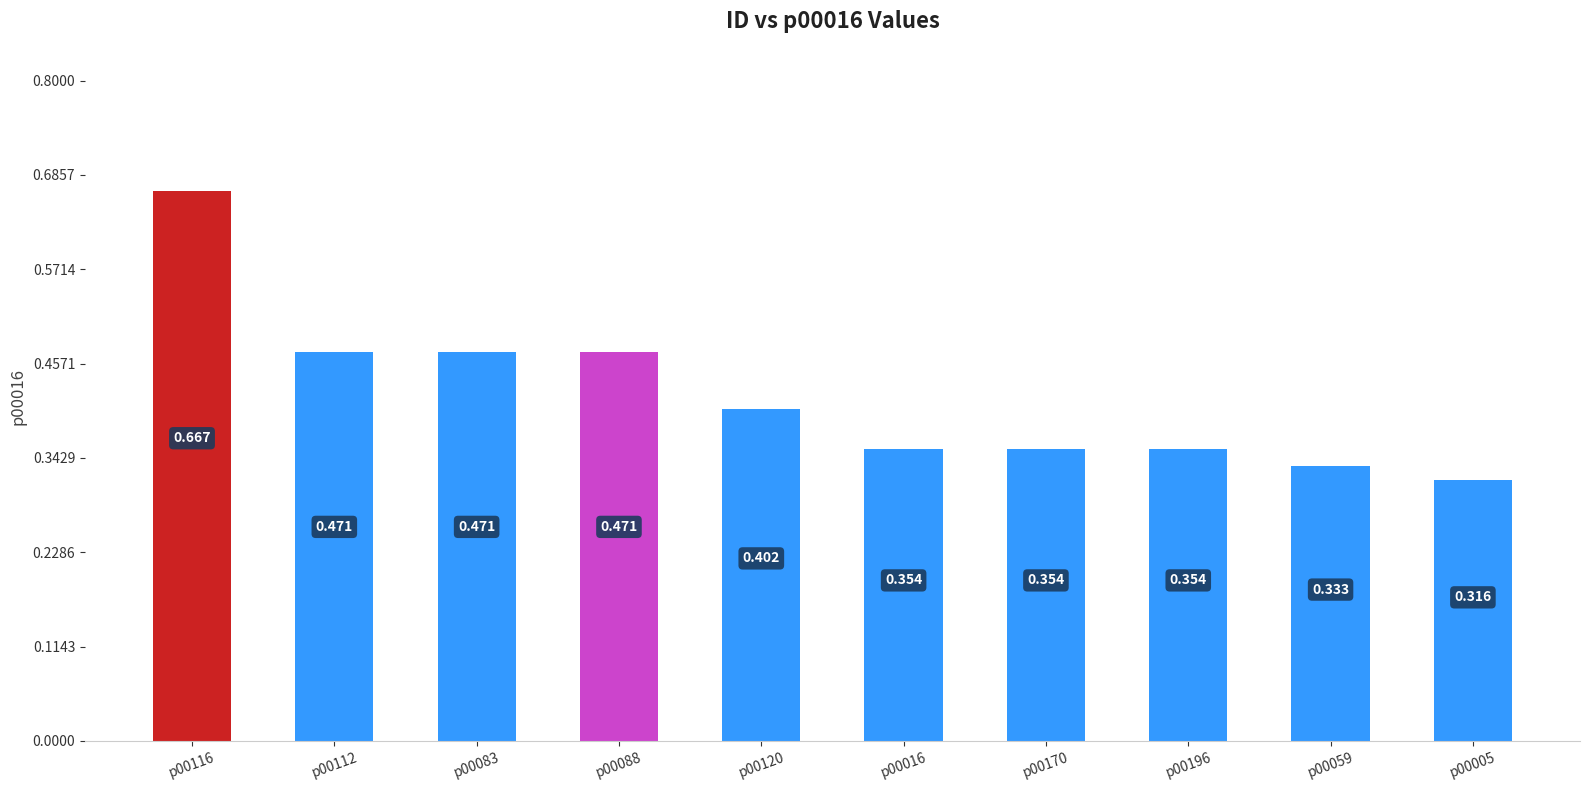

The chart shows a value of 0.4 at p00196. True or false?

True